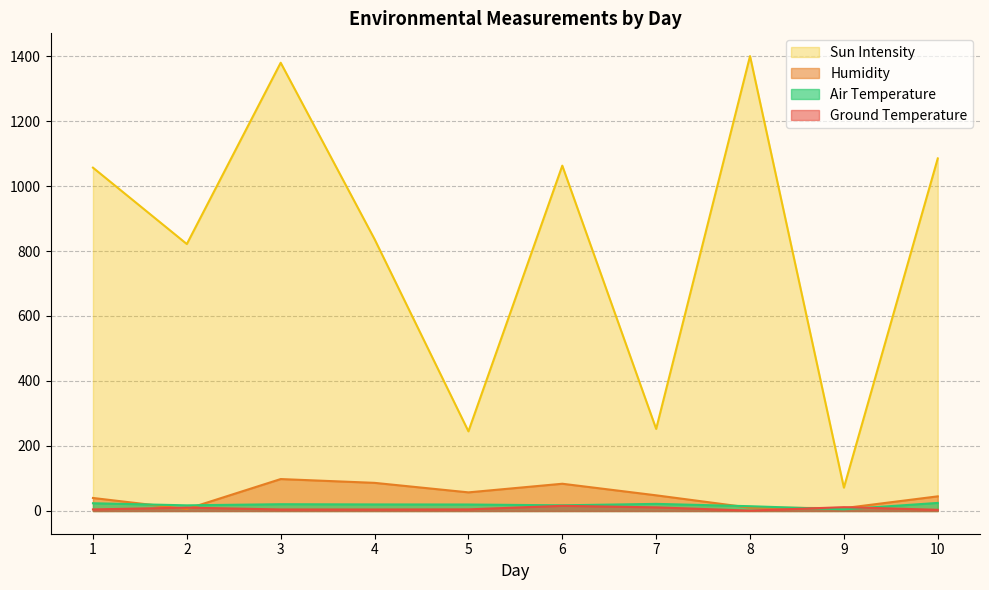

True or false: Air Temperature has more than 2 points higher than both neighbors.

False